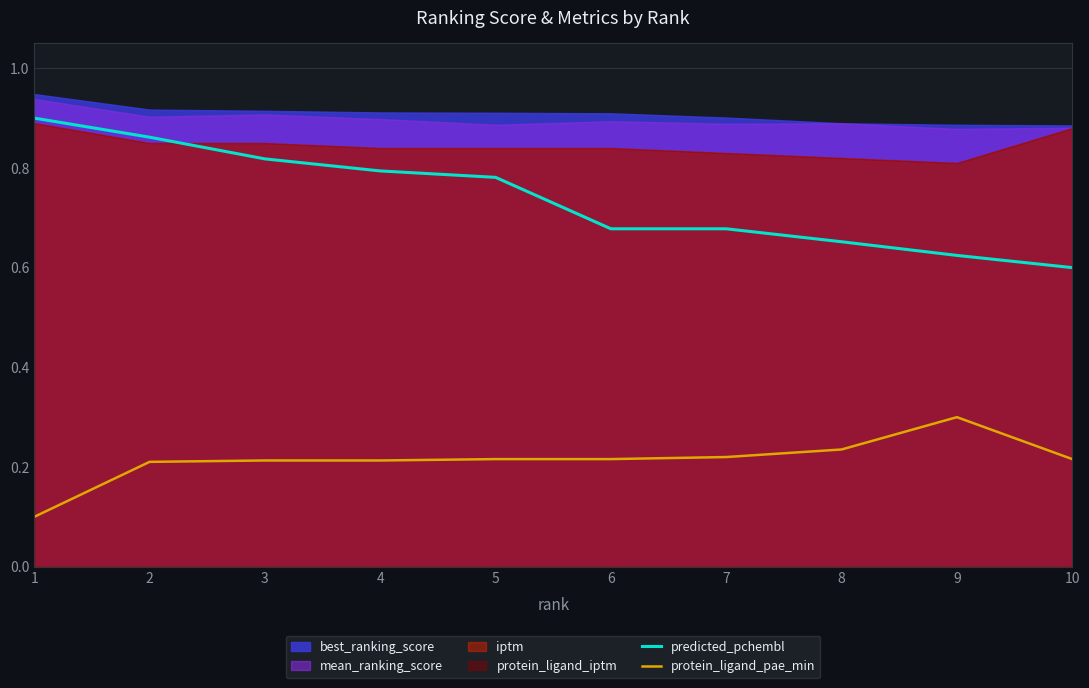

The predicted_pchembl series shows 0.2 at 10. True or false?

False